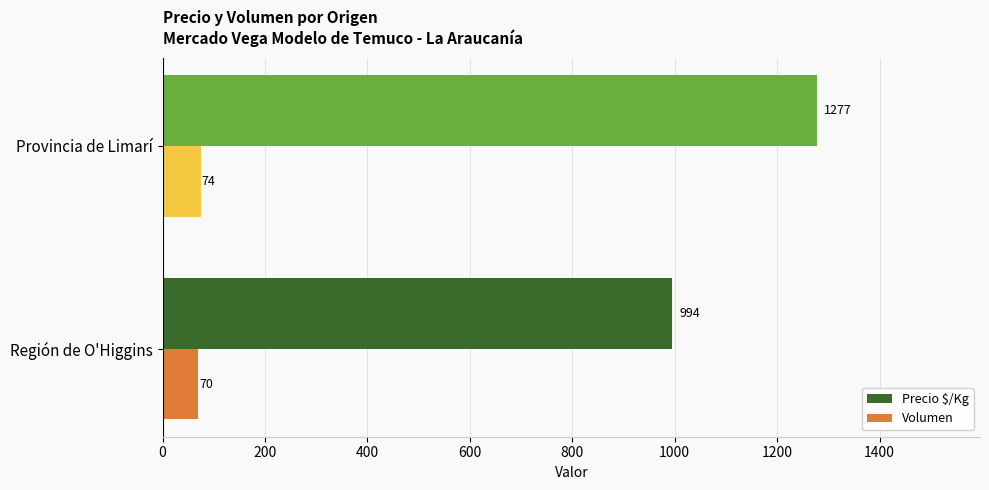

Which series has the widest spread of values?

Precio $/Kg